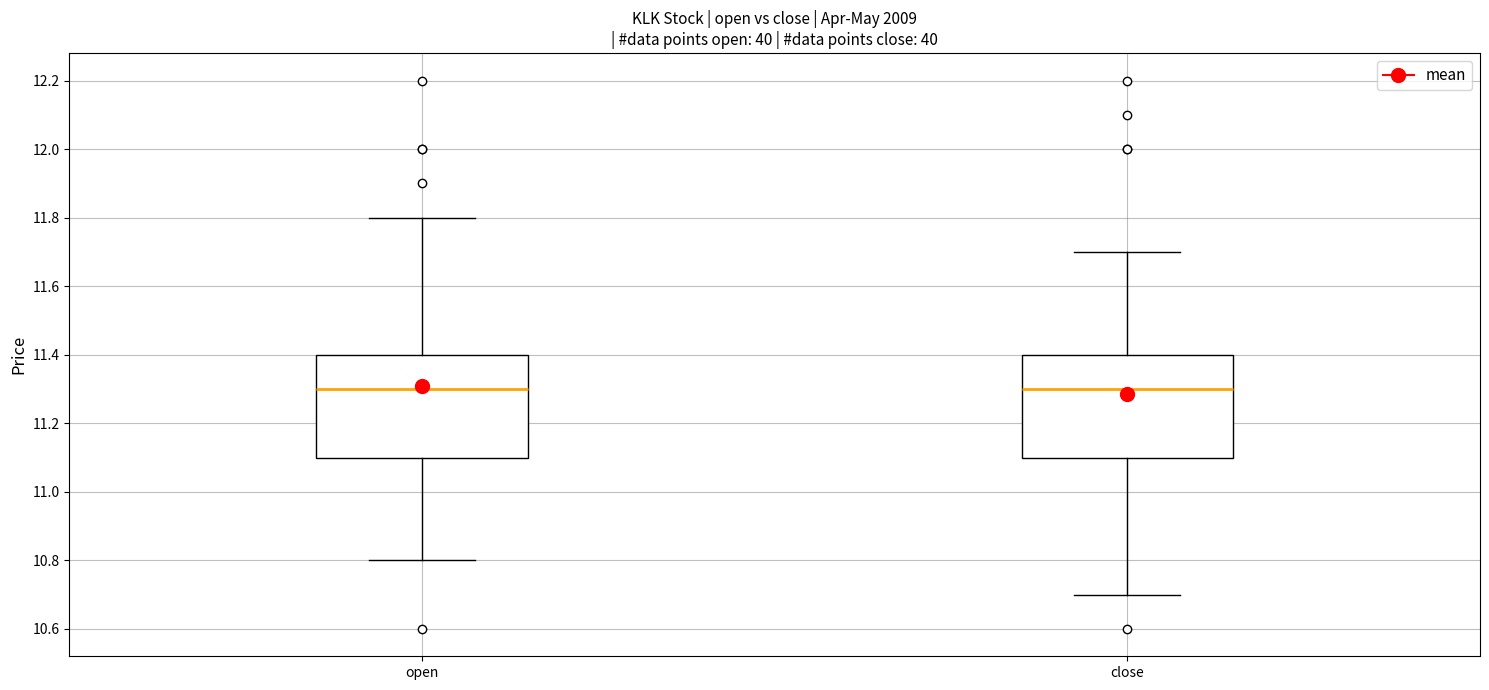

Reading left to right, read every box against the y-axis: the position of its median line, the range the box covers, and the ends of its whiskers. The values are not printed on the chart, so give them approximately, as read against the axis.

open: median 11.3, box 11.1 to 11.4, whiskers 10.8 to 11.8
close: median 11.3, box 11.1 to 11.4, whiskers 10.7 to 11.7